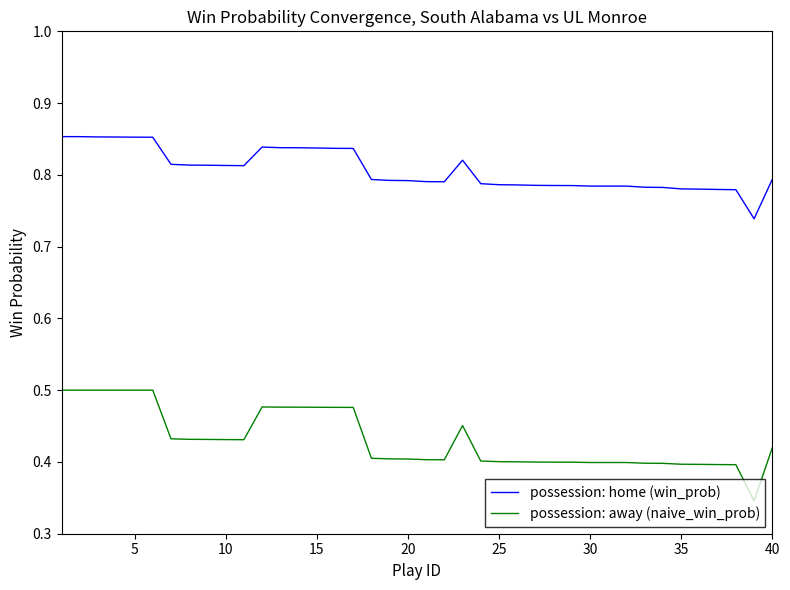

List the series in order of their overall mean, lowest first.

possession: away (naive_win_prob), possession: home (win_prob)